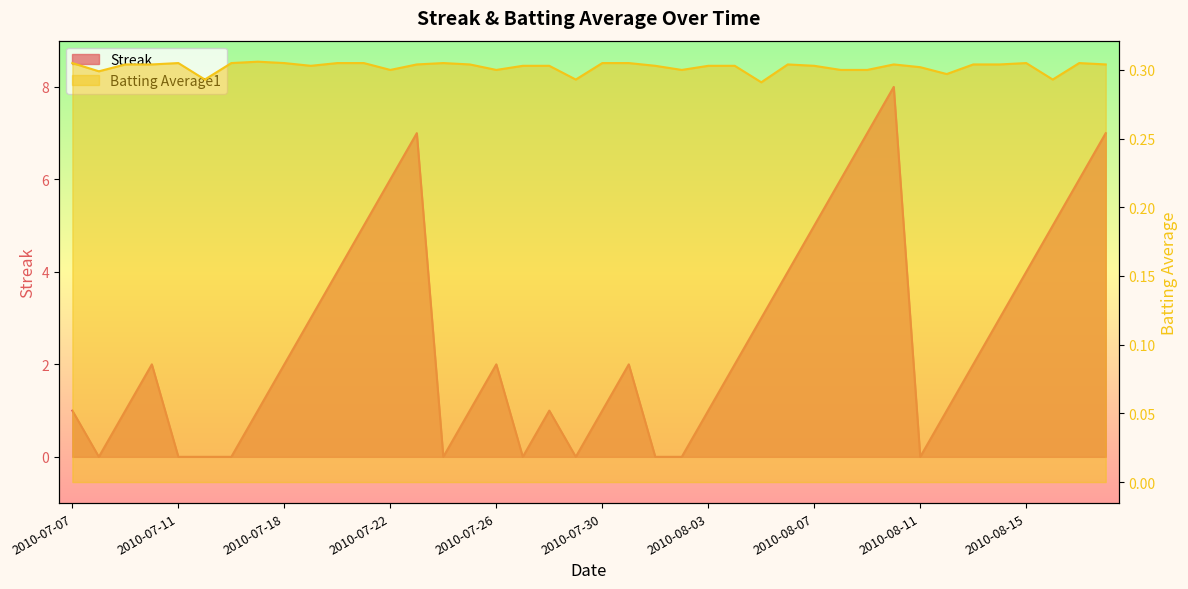

True or false: Batting Average1 has a value of 0.2 at 2010-07-22.

False